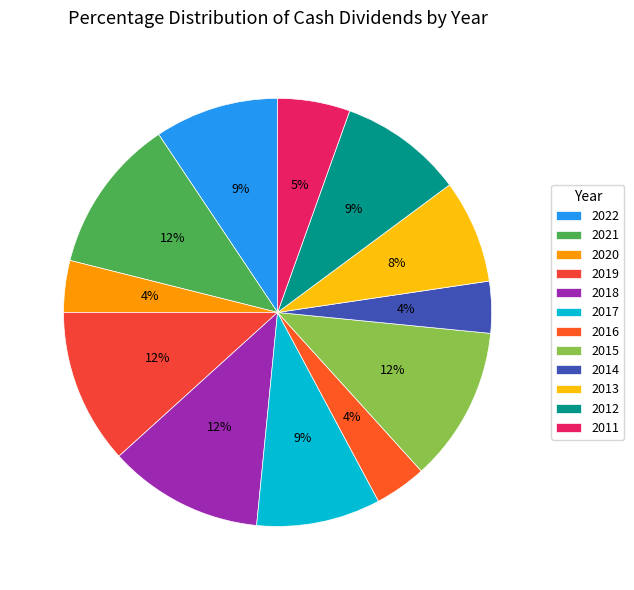

Rank the categories by value from lowest to highest.

2020, 2016, 2014, 2011, 2013, 2022, 2017, 2012, 2021, 2019, 2018, 2015